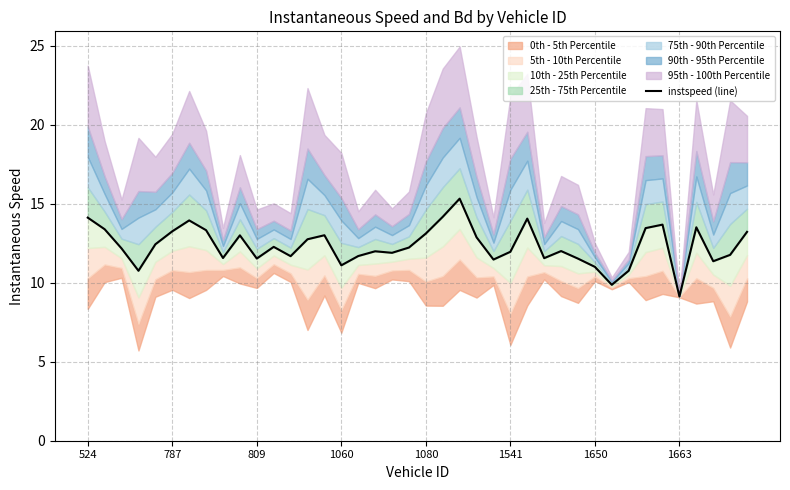

What is the sum of all values?

494.1